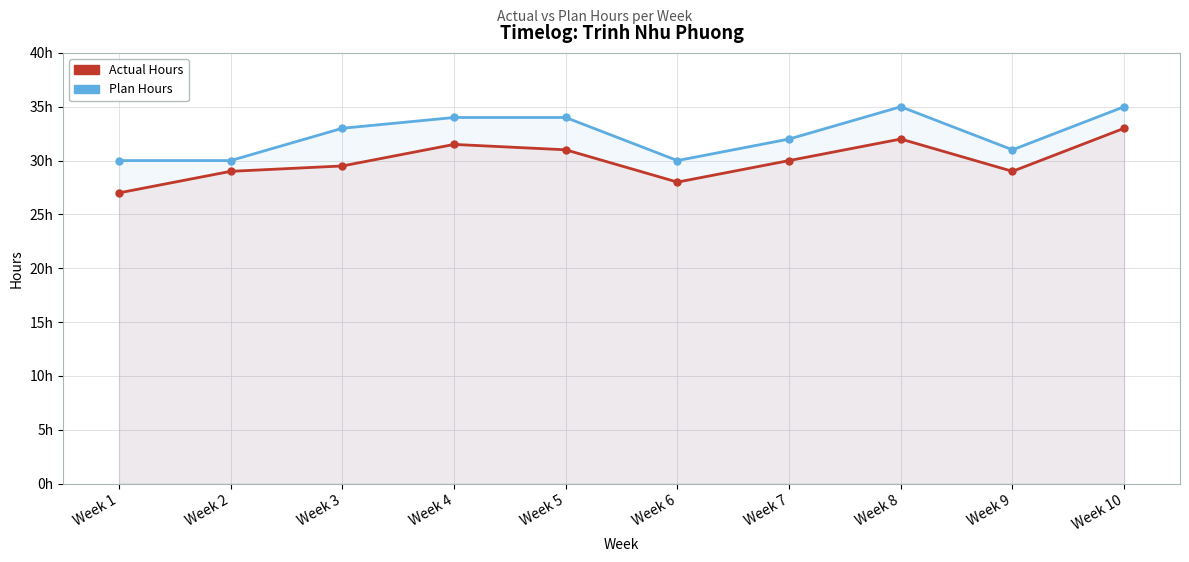

How many data points in Plan Hours are above 33?

4